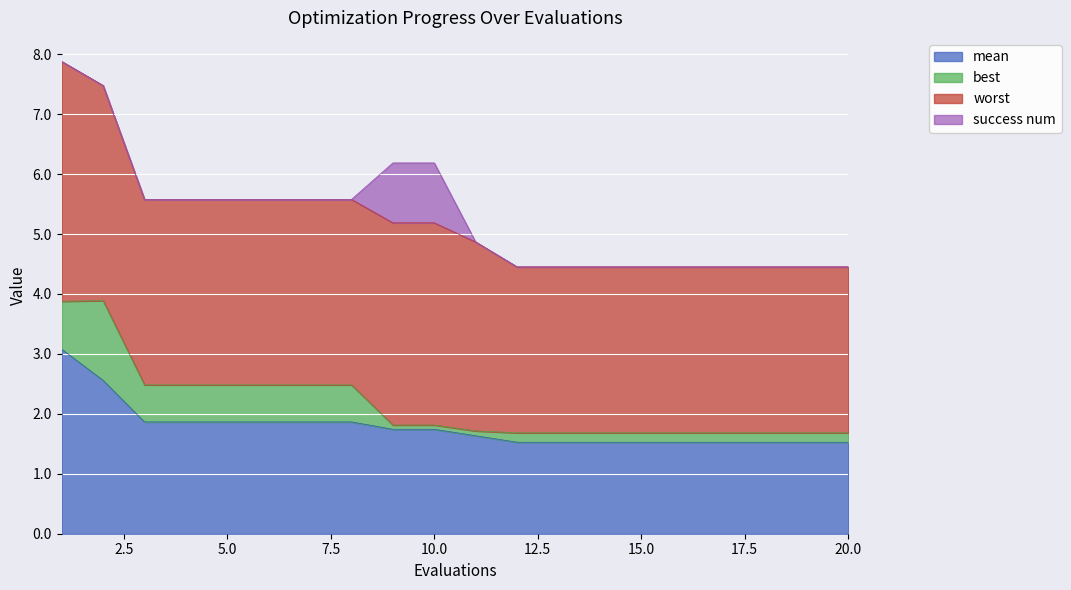

What is the average value of the best series?

0.4